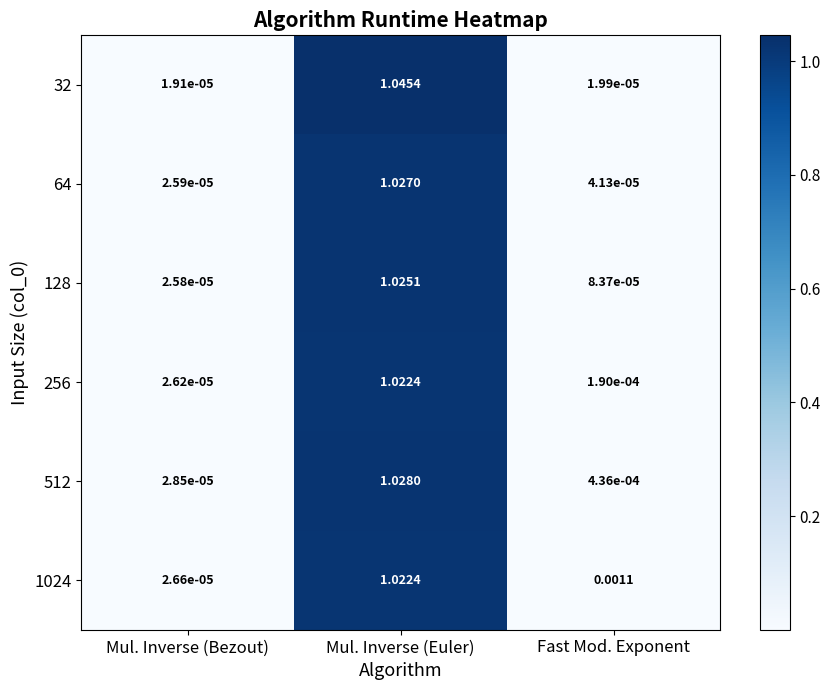

List the labels in order of 1024 value, smallest first.

Mul. Inverse (Bezout), Fast Mod. Exponent, Mul. Inverse (Euler)